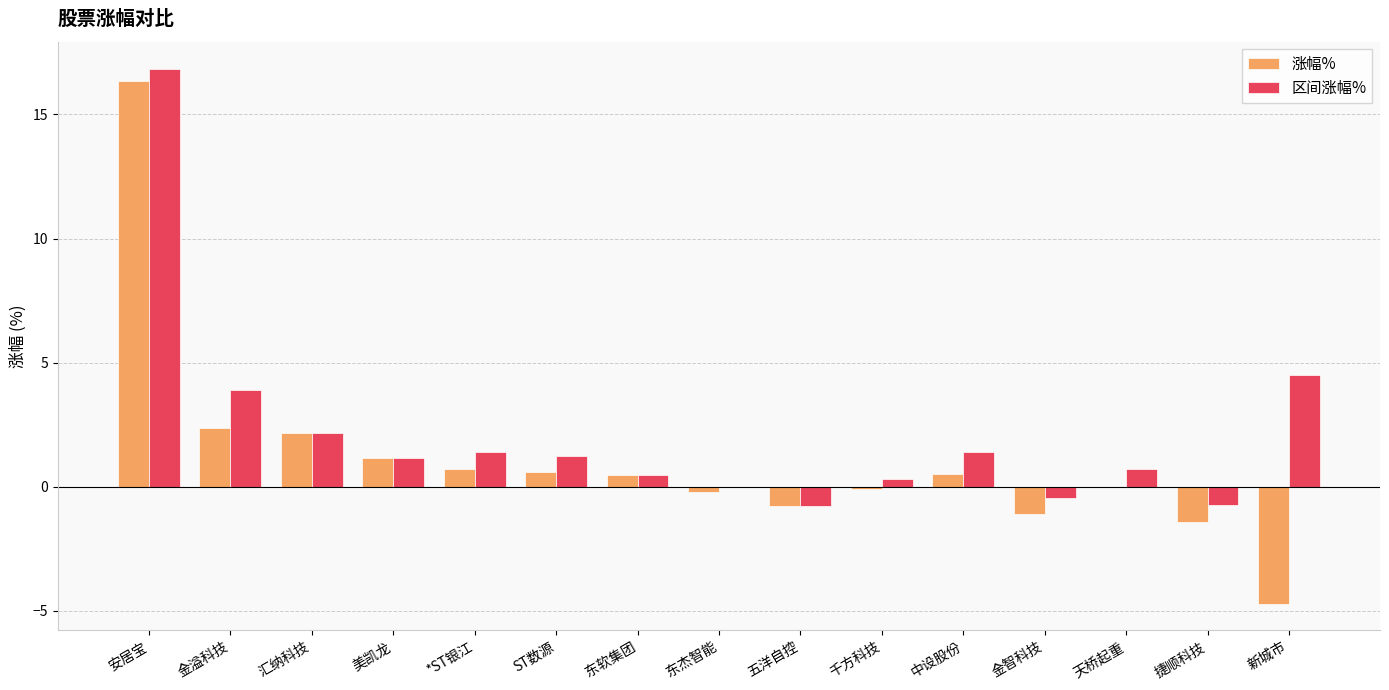

Which series changed the most between 金溢科技 and 美凯龙?

区间涨幅%